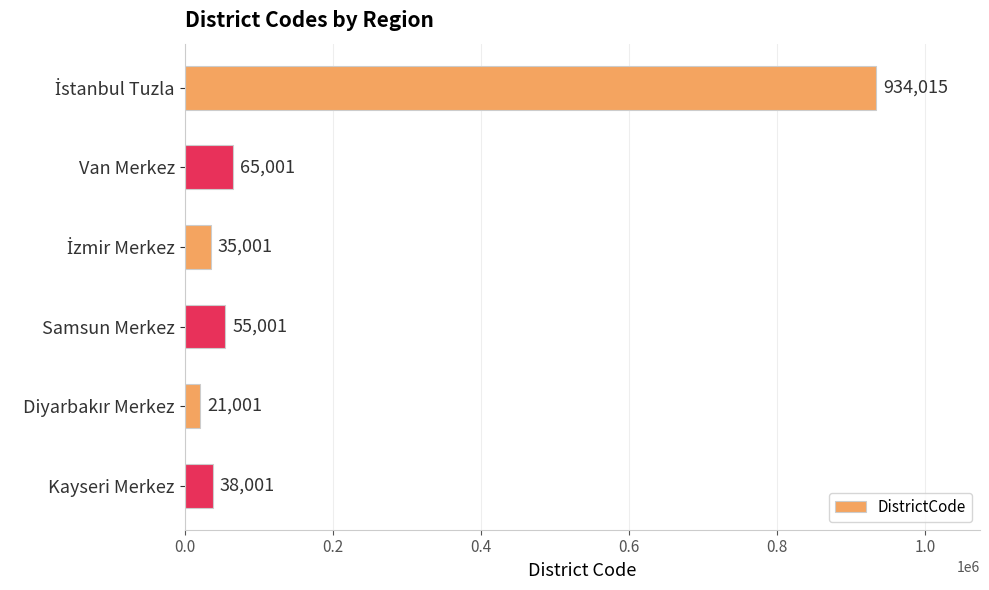

Does the chart contain stacked bars?

No